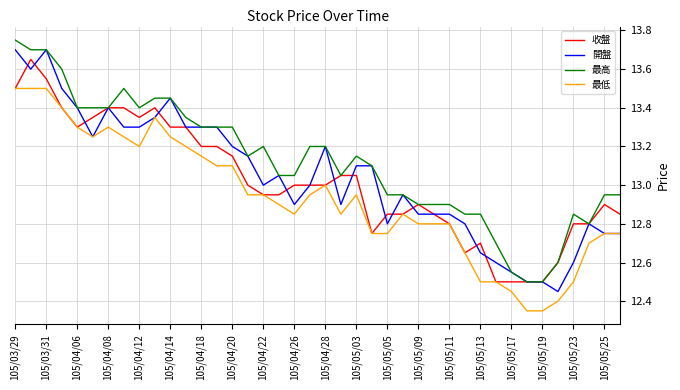

True or false: 收盤 and 開盤 cross at least once.

True